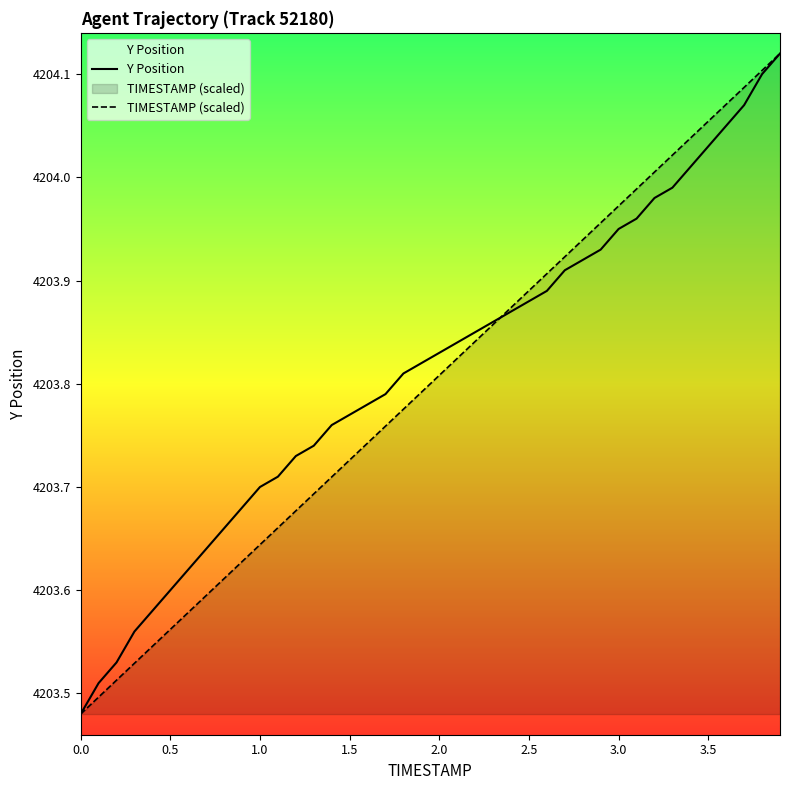

How many lines are shown in the chart?

2